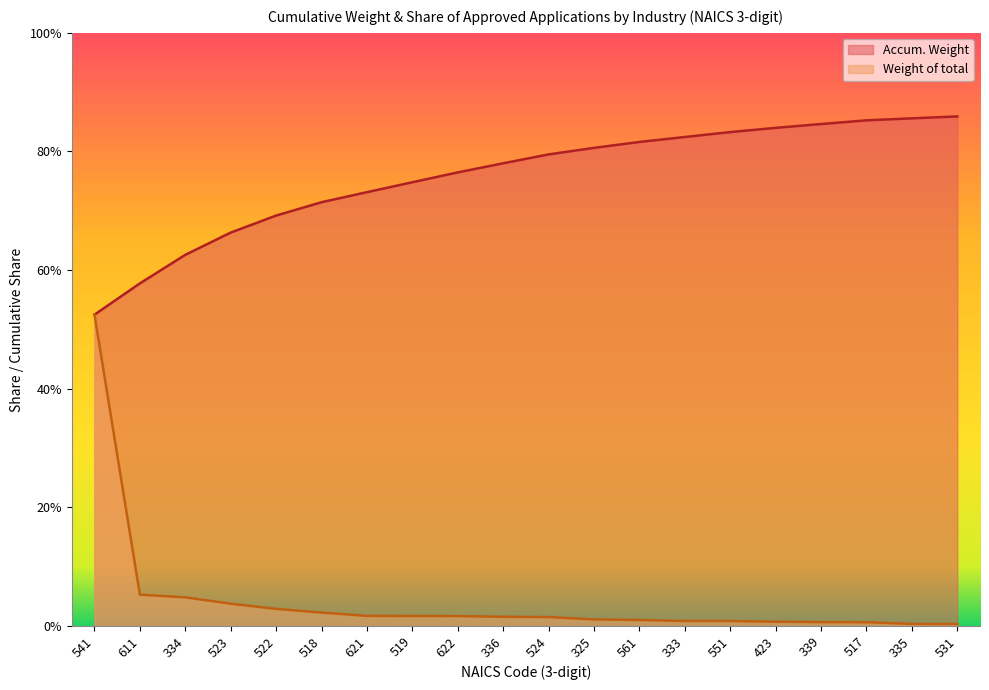

What position from the left is 336?

10